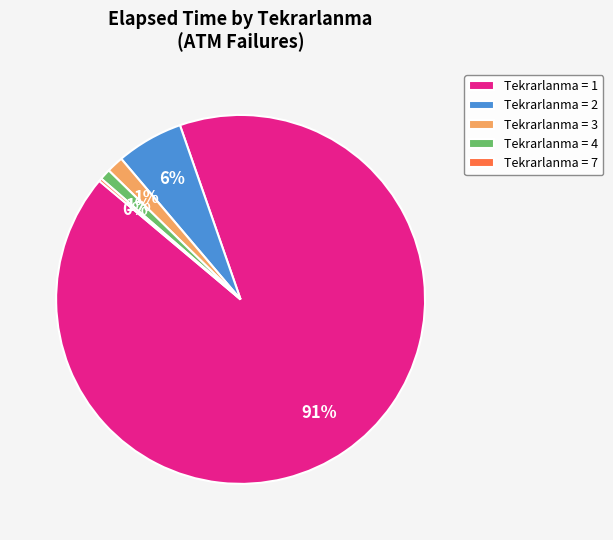

What is the largest slice in the pie chart?

Tekrarlanma = 1